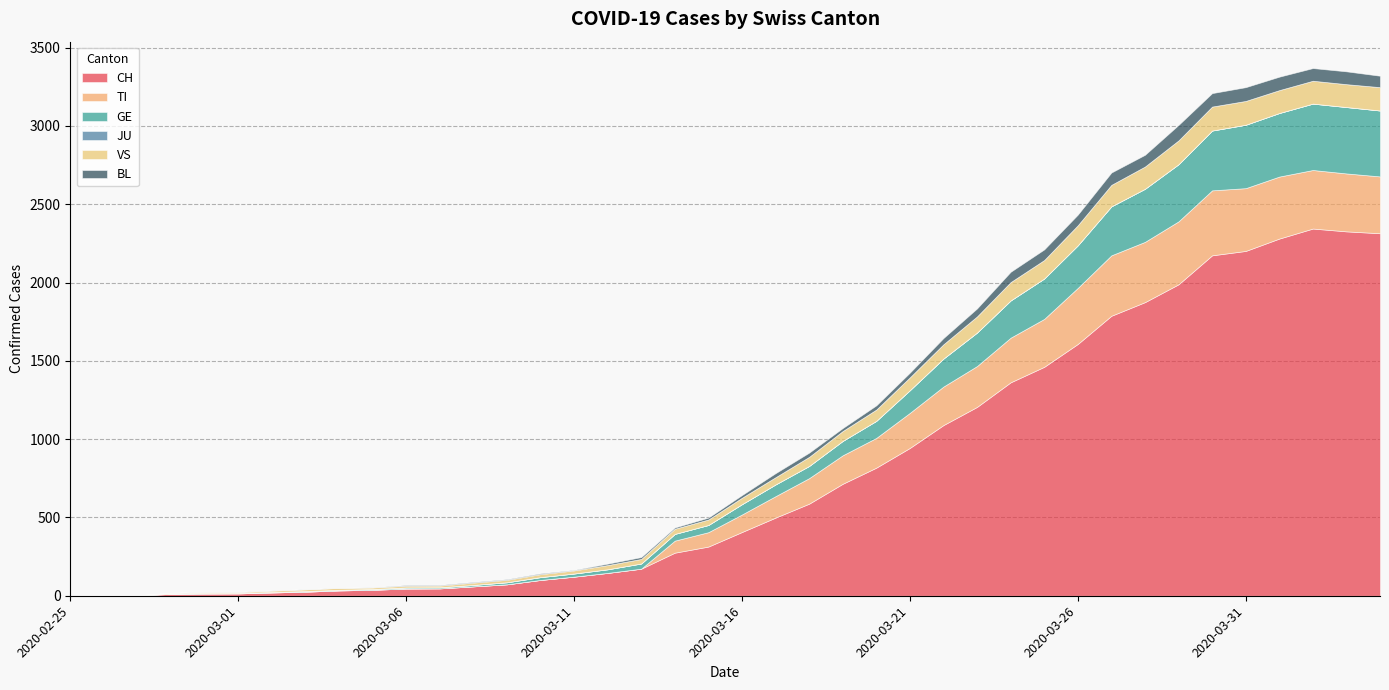

What is the value of the GE point at the 19th from the left?

43